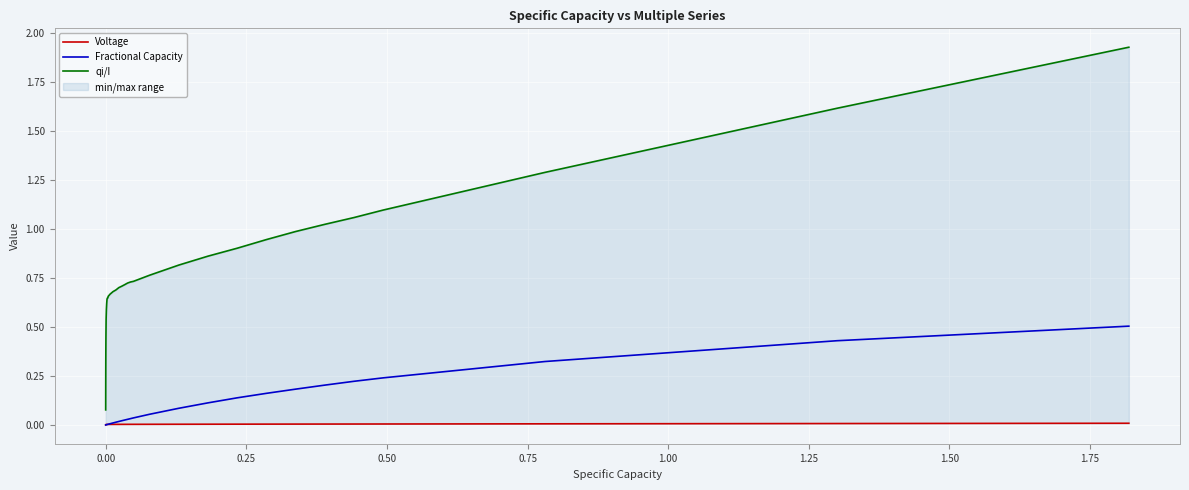

What is the value of the qi/I point at the 28th from the left?

0.7